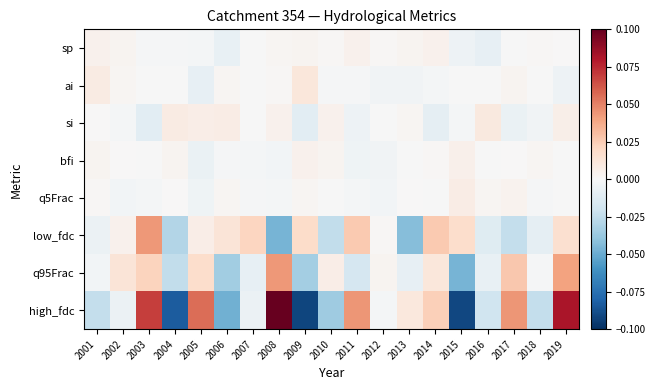

Which has a higher value, 2007 or 2004?

2007